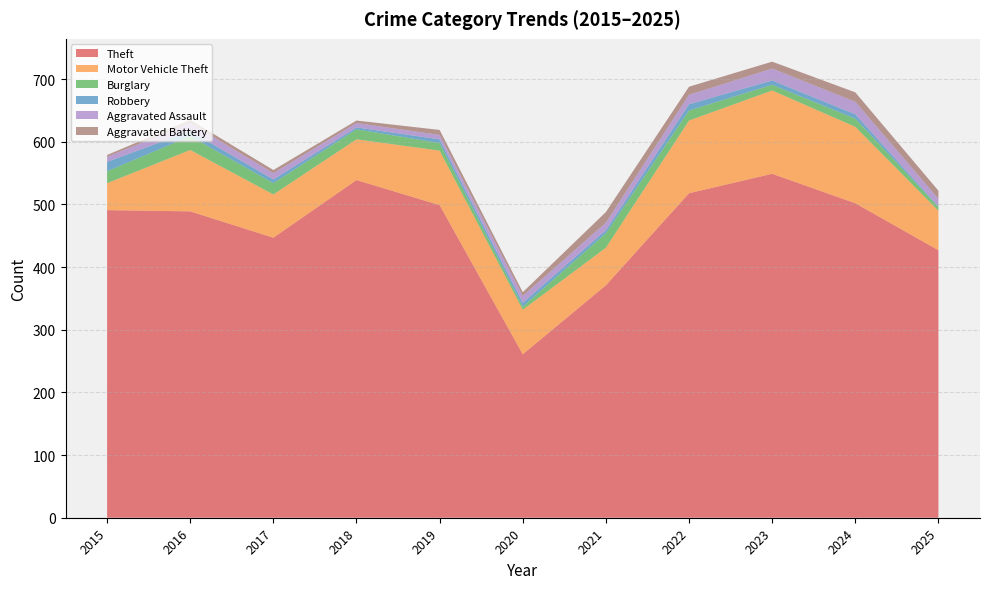

Reading left to right, extract all data points from this chart.

Theft: 2015=491	2016=489	2017=447	2018=539	2019=499	2020=261	2021=371	2022=518	2023=549	2024=502	2025=427
Motor Vehicle Theft: 2015=43	2016=98	2017=69	2018=65	2019=87	2020=71	2021=60	2022=116	2023=133	2024=122	2025=63
Burglary: 2015=19	2016=22	2017=18	2018=16	2019=12	2020=5	2021=23	2022=16	2023=9	2024=13	2025=6
Robbery: 2015=15	2016=8	2017=6	2018=3	2019=6	2020=6	2021=5	2022=10	2023=7	2024=7	2025=1
Aggravated Assault: 2015=8	2016=13	2017=10	2018=7	2019=7	2020=11	2021=12	2022=15	2023=19	2024=20	2025=12
Aggravated Battery: 2015=3	2016=5	2017=5	2018=4	2019=8	2020=6	2021=17	2022=13	2023=11	2024=15	2025=13